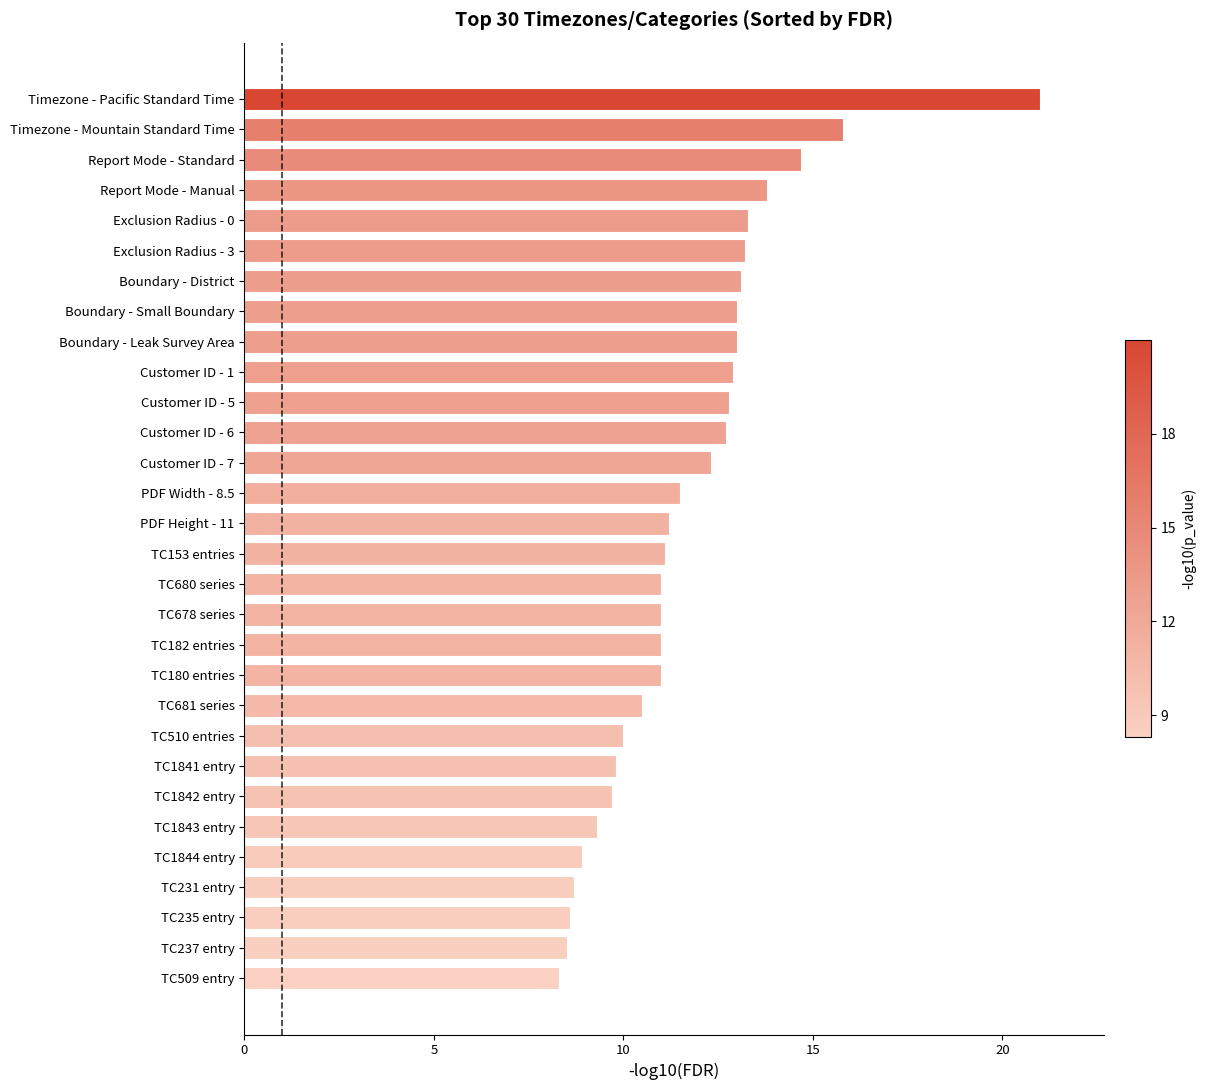

Reading top to bottom, what are all the values shown in this chart?

Timezone - Pacific Standard Time=21.0	Timezone - Mountain Standard Time=15.8	Report Mode - Standard=14.7	Report Mode - Manual=13.8	Exclusion Radius - 0=13.3	Exclusion Radius - 3=13.2	Boundary - District=13.1	Boundary - Small Boundary=13.0	Boundary - Leak Survey Area=13.0	Customer ID - 1=12.9	Customer ID - 5=12.8	Customer ID - 6=12.7	Customer ID - 7=12.3	PDF Width - 8.5=11.5	PDF Height - 11=11.2	TC153 entries=11.1	TC680 series=11.0	TC678 series=11.0	TC182 entries=11.0	TC180 entries=11.0	TC681 series=10.5	TC510 entries=10.0	TC1841 entry=9.8	TC1842 entry=9.7	TC1843 entry=9.3	TC1844 entry=8.9	TC231 entry=8.7	TC235 entry=8.6	TC237 entry=8.5	TC509 entry=8.3